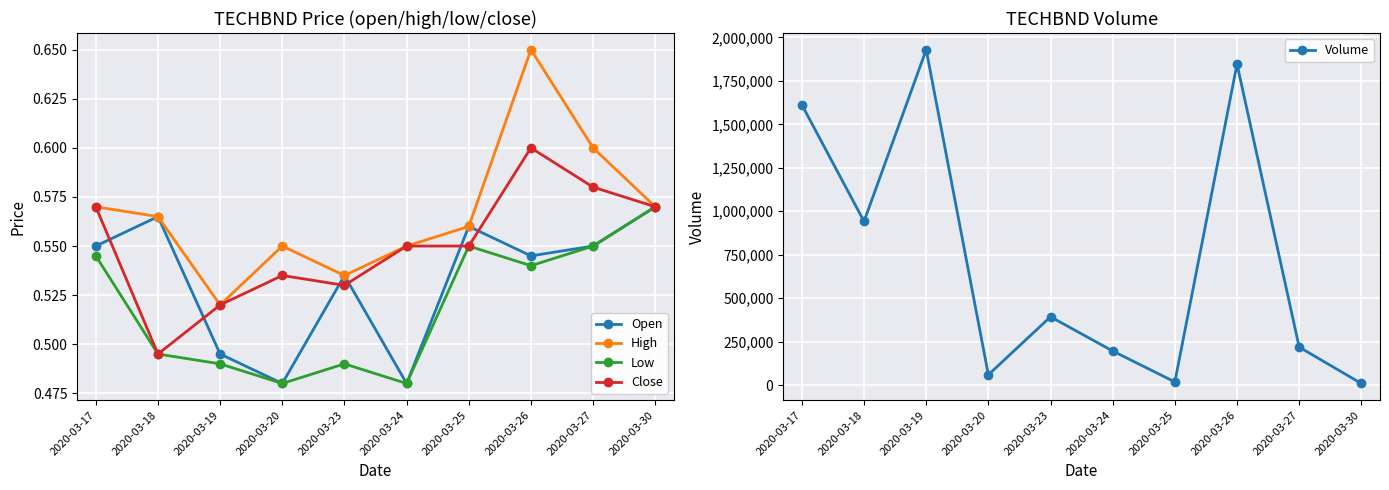

Which has a higher value, 2020-03-24 or 2020-03-26?

2020-03-26